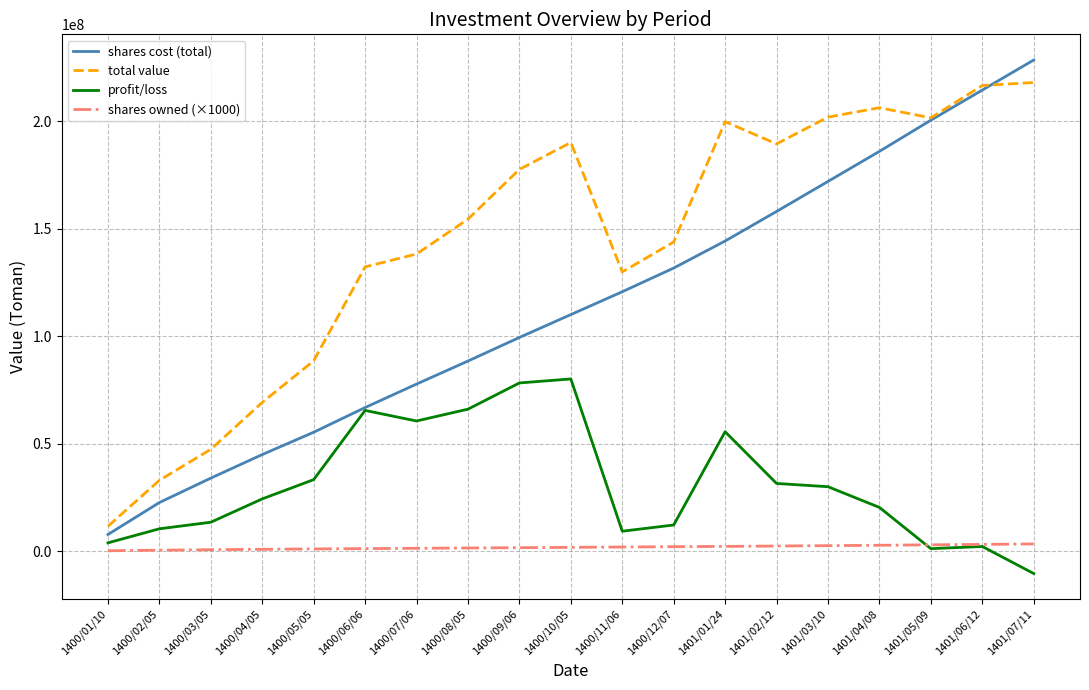

Between 1400/08/05 and 1401/07/11, which series saw the biggest shift?

shares cost (total)